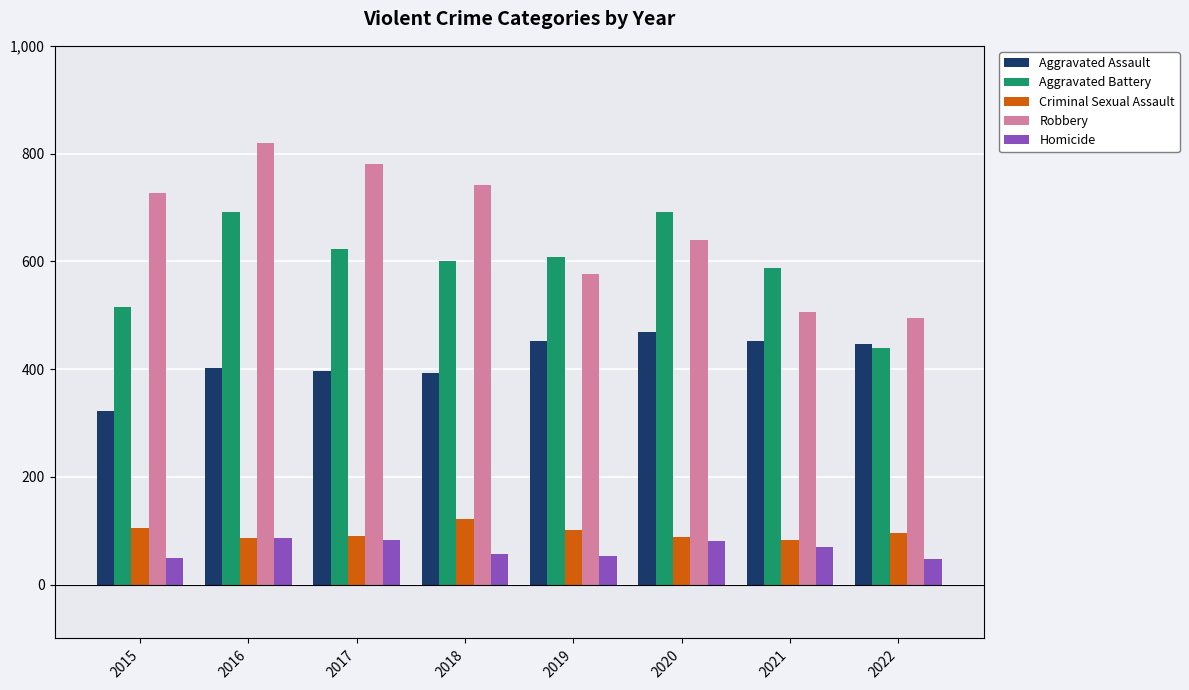

How many categories are shown in the chart?

8